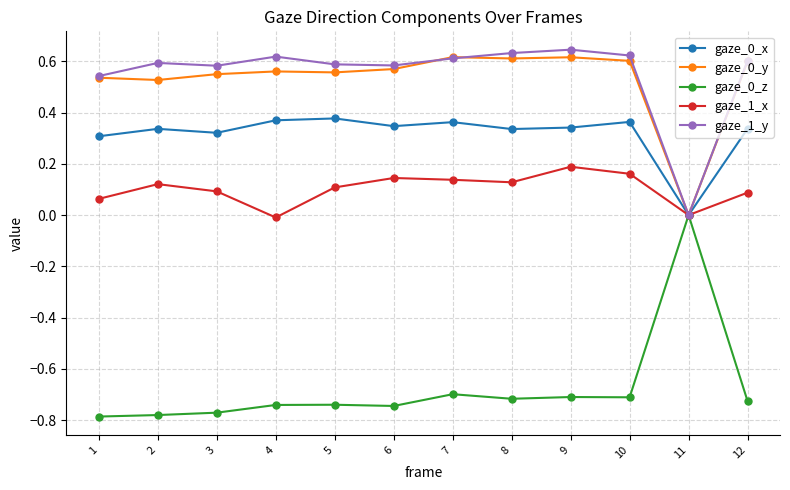

What is the sum of all gaze_0_x values?

3.8